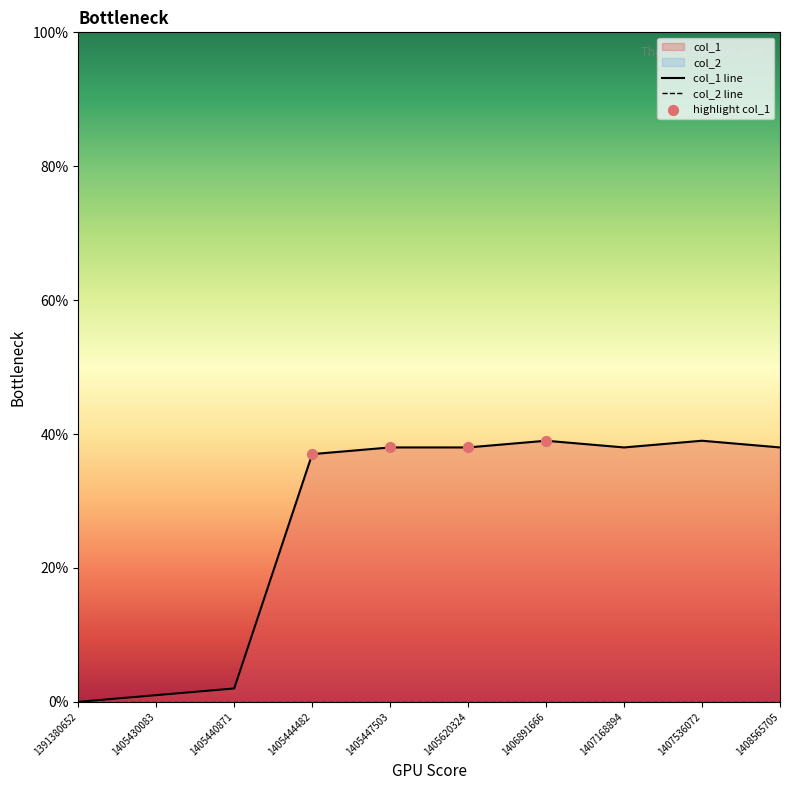

What is the change in value from 1405440871 to 1405620324?

+36